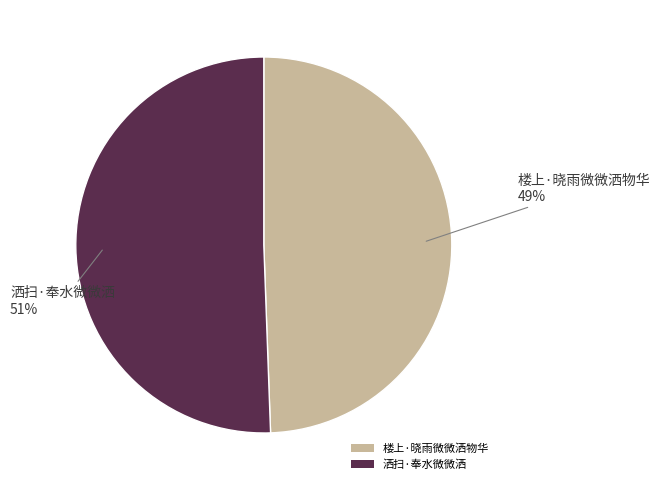

Rank the categories by value from lowest to highest.

楼上·晓雨微微洒物华, 洒扫·奉水微微洒